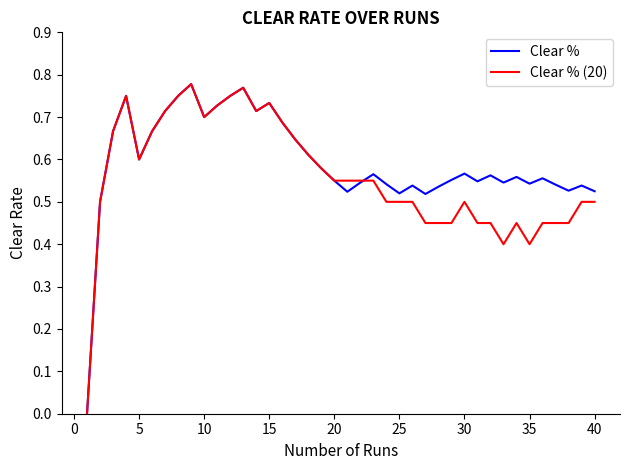

How many interior local valleys does the Clear % (20) series have?

5